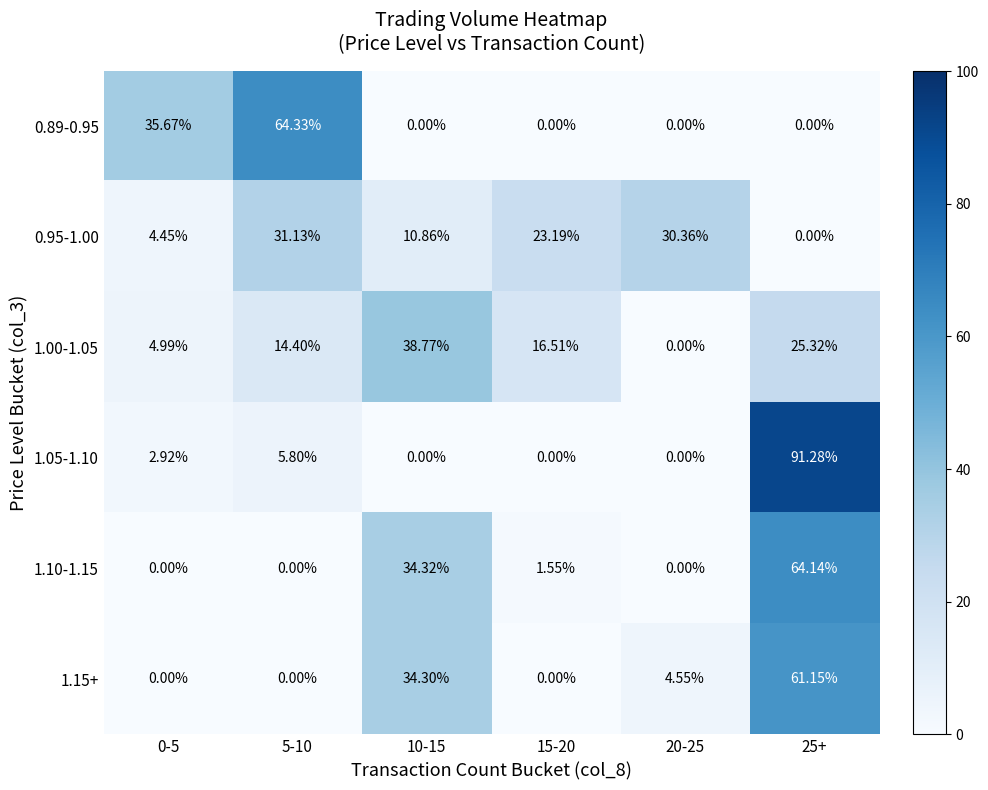

How many values in the 1.05-1.10 series are below 2?

3